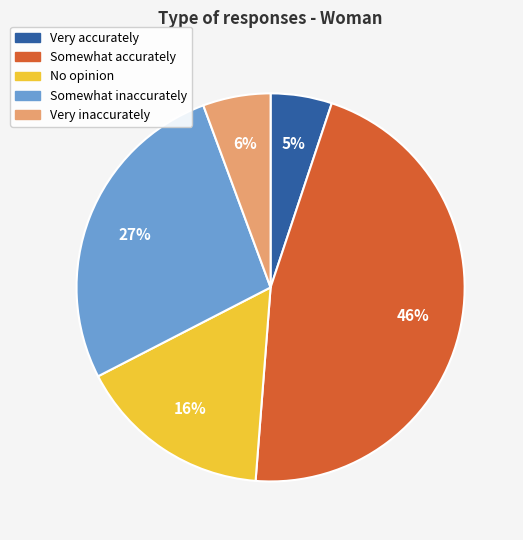

Between Somewhat inaccurately and Somewhat accurately, which is larger?

Somewhat accurately